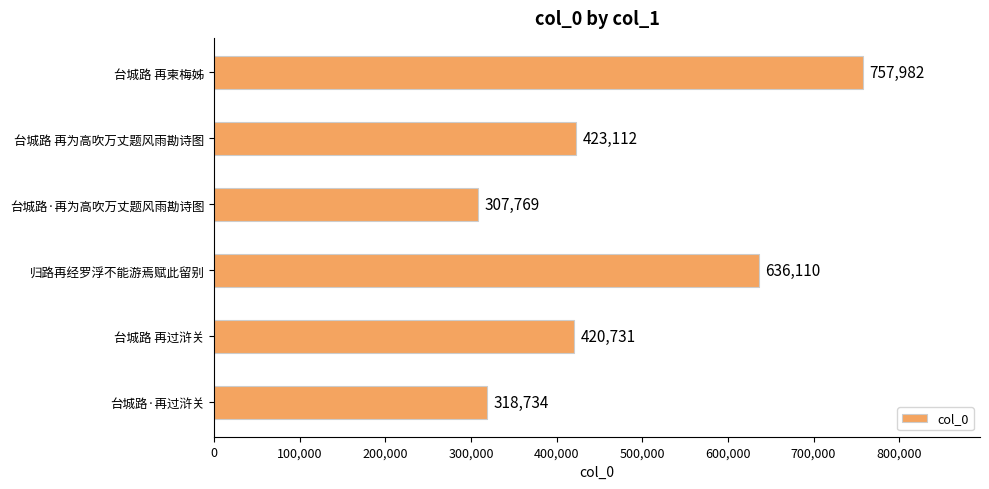

What is the minimum value shown in the chart?

307769